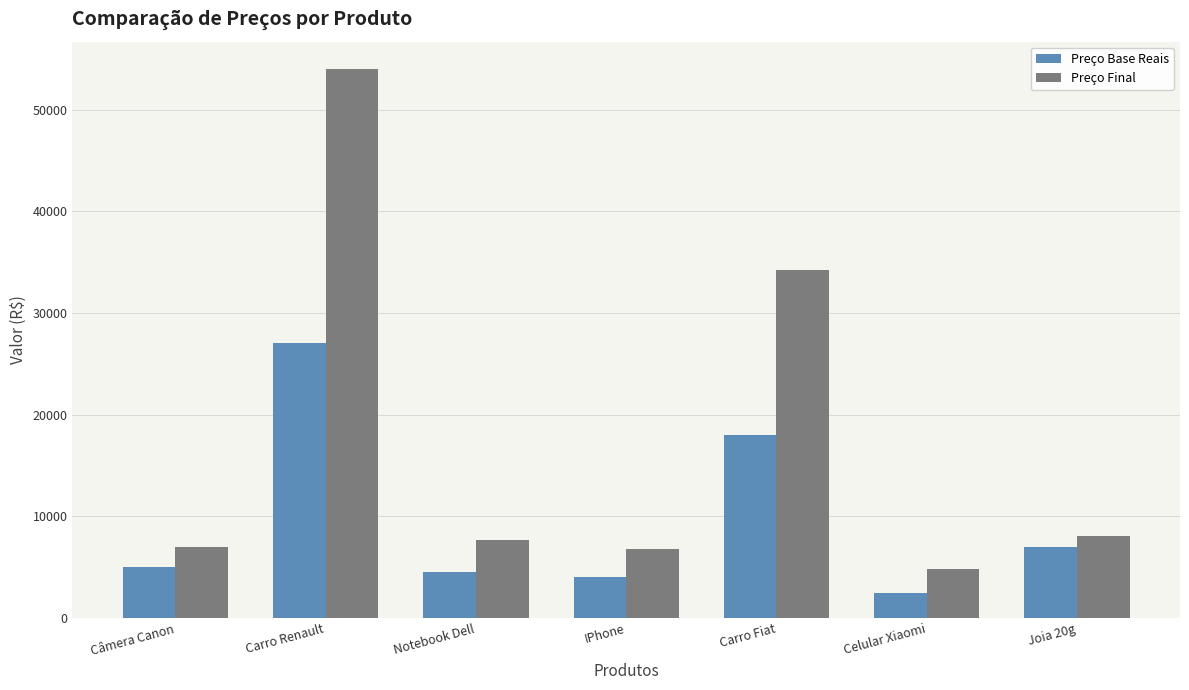

How many values in the Preço Base Reais series are below 4999?

3